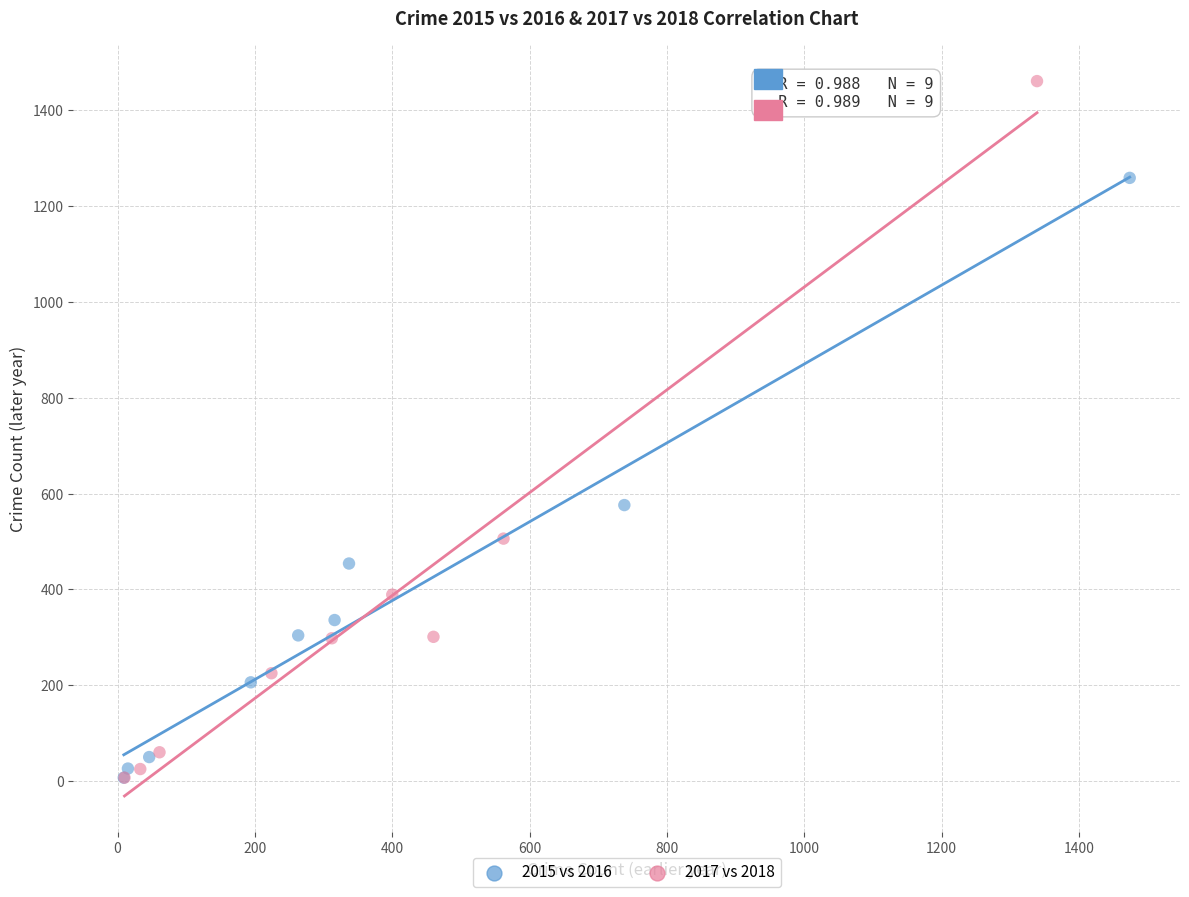

Which series has the widest spread of Y values?

2017 vs 2018